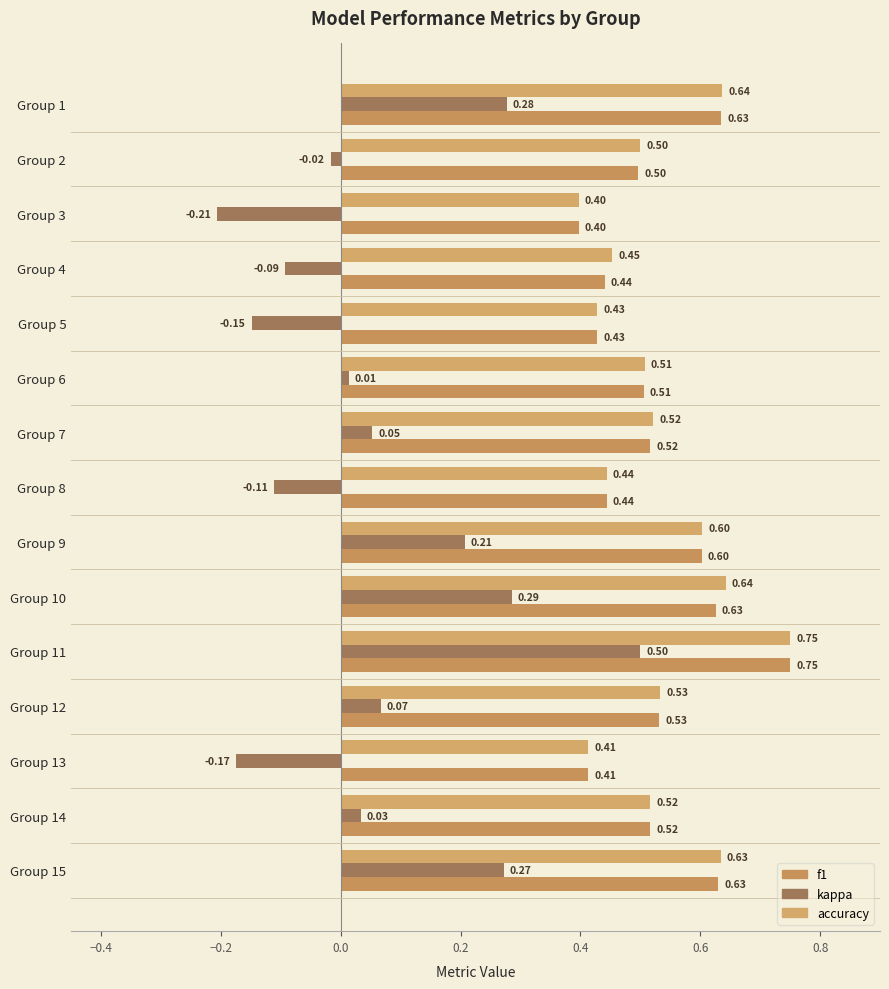

Reading left to right, extract all data points from this chart.

f1: 0.6	0.5	0.4	0.4	0.4	0.5	0.5	0.4	0.6	0.6	0.8	0.5	0.4	0.5	0.6
kappa: 0.3	-0.0	-0.2	-0.1	-0.1	0.0	0.1	-0.1	0.2	0.3	0.5	0.1	-0.2	0.0	0.3
accuracy: 0.6	0.5	0.4	0.5	0.4	0.5	0.5	0.4	0.6	0.6	0.8	0.5	0.4	0.5	0.6